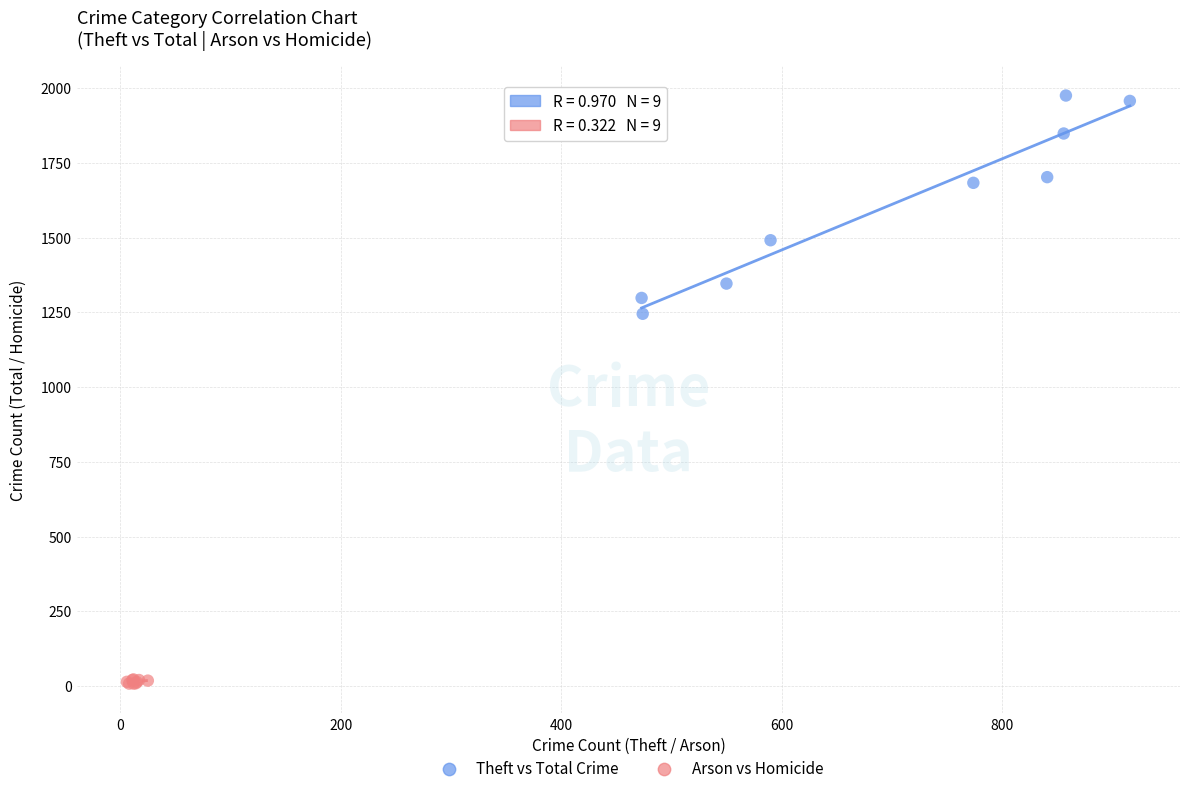

Which series has the largest Y range (max minus min)?

Theft vs Total Crime